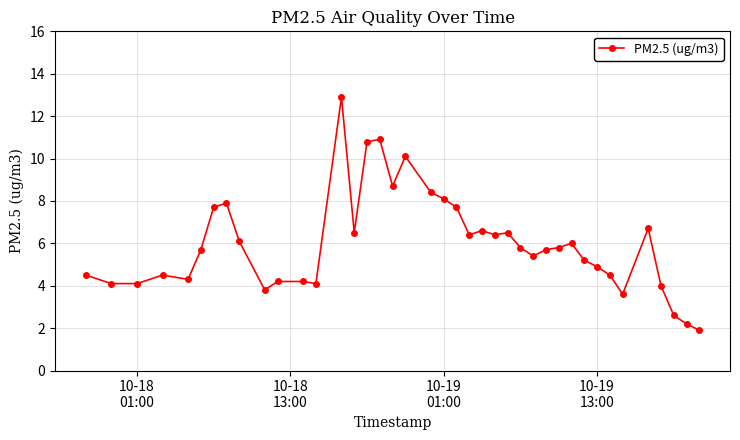

What is the average value?

6.0